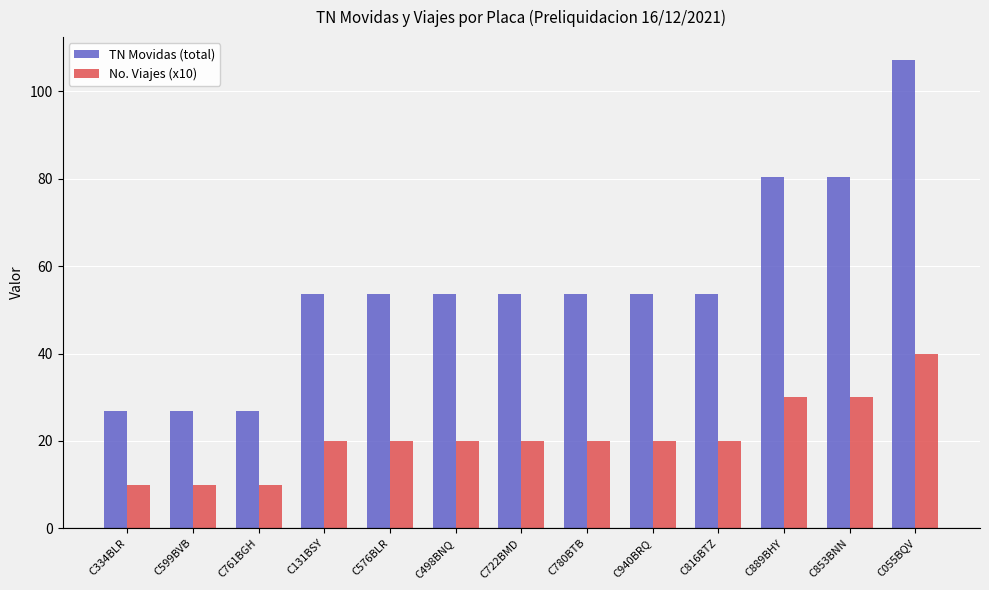

Is the value of TN Movidas (total) at C889BHY greater than the value of No. Viajes (x10) at C131BSY?

Yes